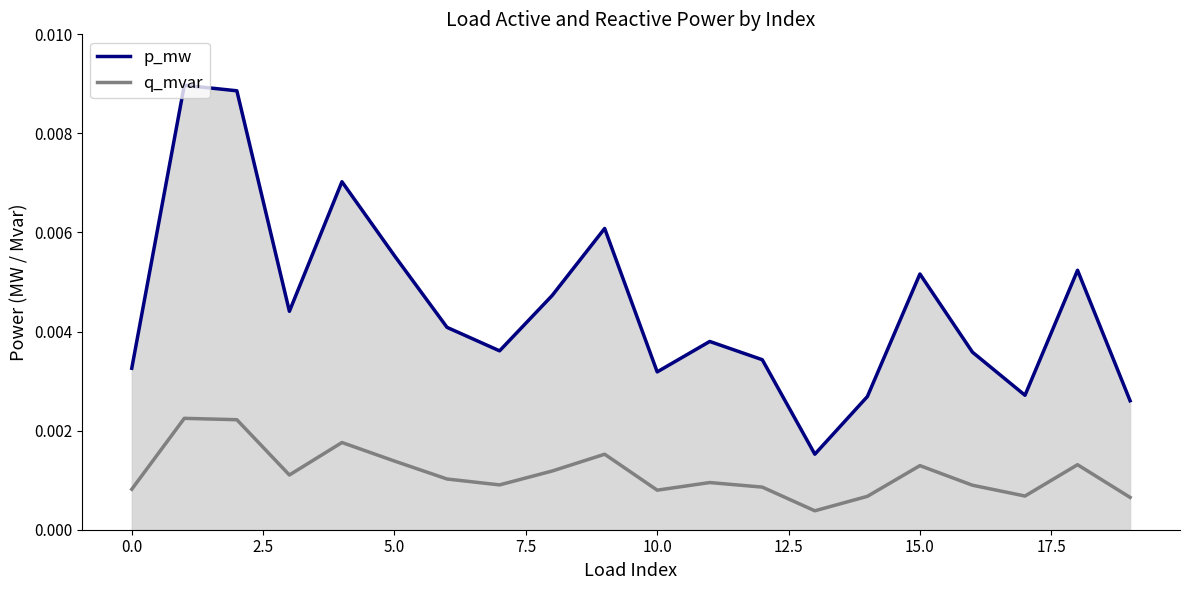

True or false: q_mvar and p_mw intersect in this chart.

False